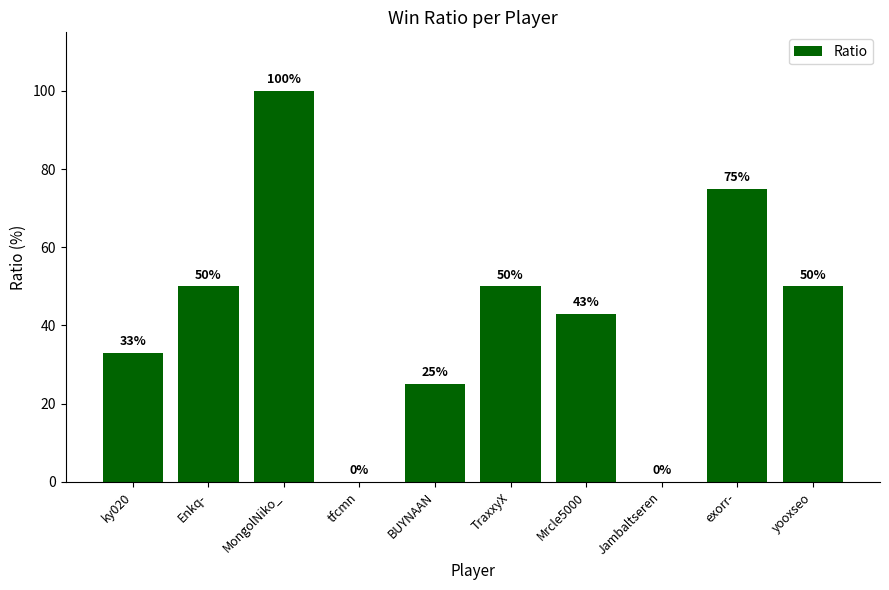

Is it true that the value at yooxseo is 19?

False